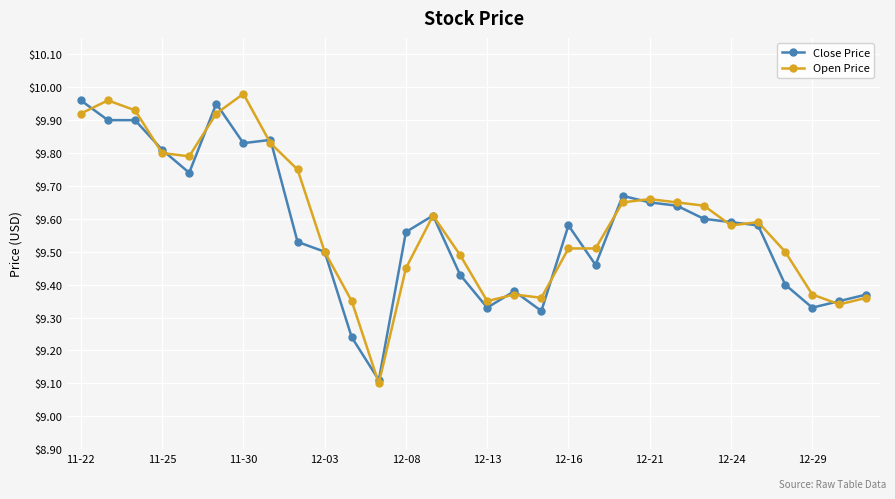

Which series has the widest spread of values?

Open Price